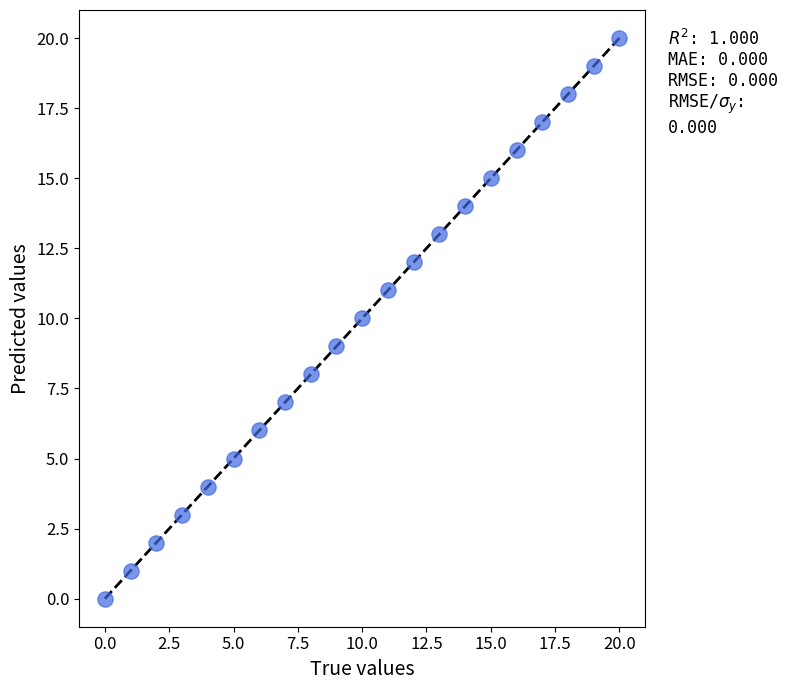

What is the range of Y values (max minus min)?

20